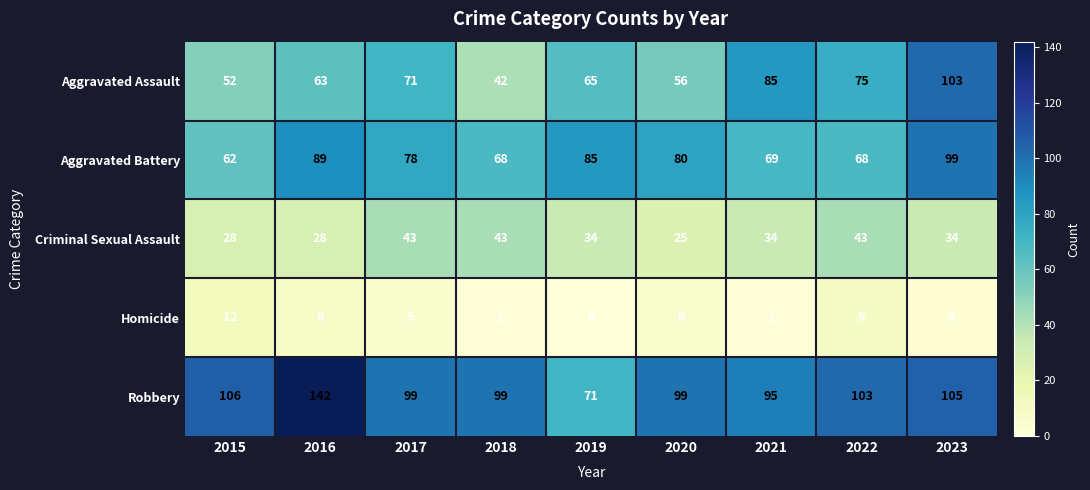

Which series has the widest spread of values?

Robbery